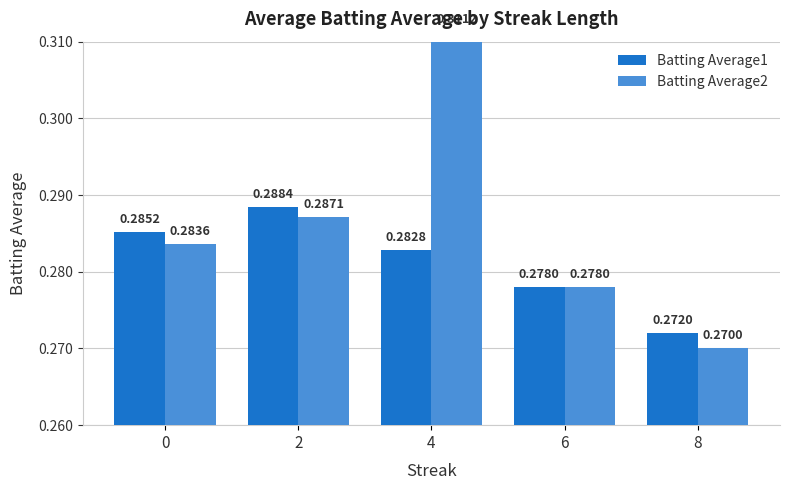

How many groups of bars are there?

5